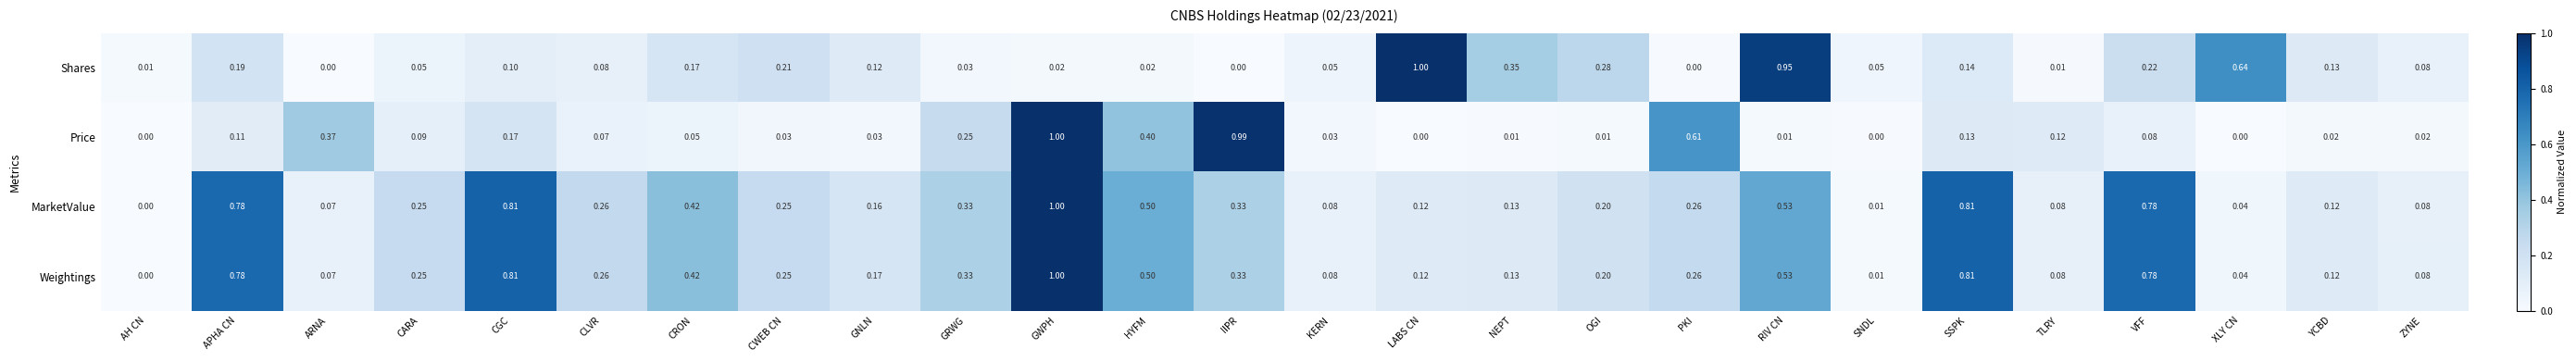

At which category is the sum across all series the highest?

GWPH